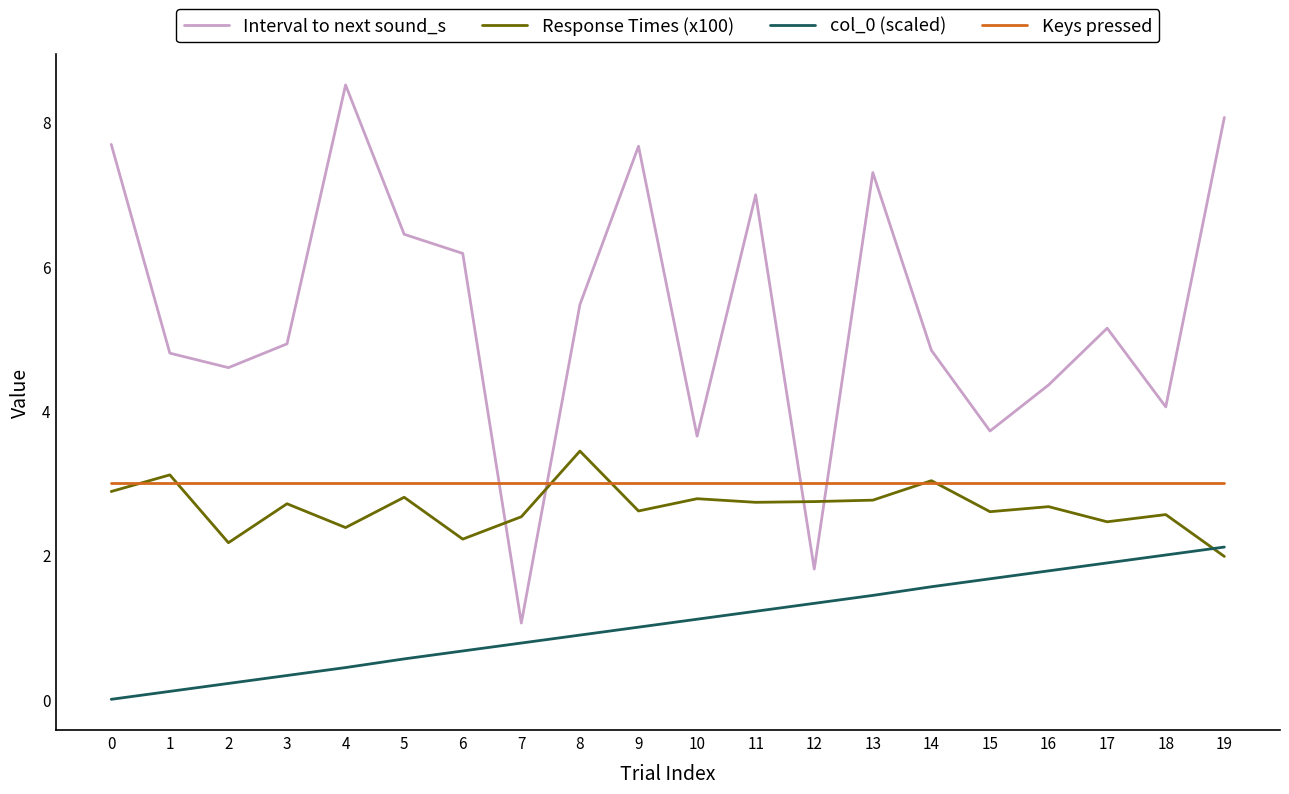

Is the value of Keys pressed at 9 greater than the value of Interval to next sound_s at 19?

No